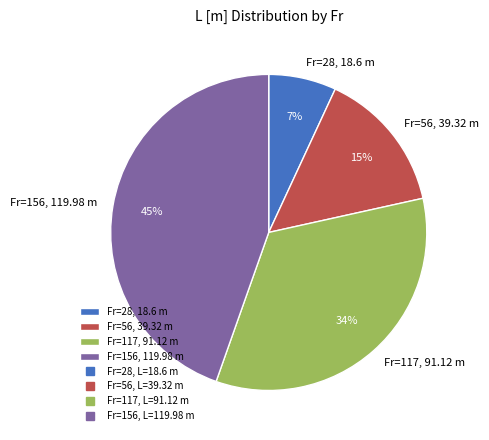

What is the ratio of the value at Fr=56, 39.32 m to the value at Fr=28, 18.6 m?

2.1